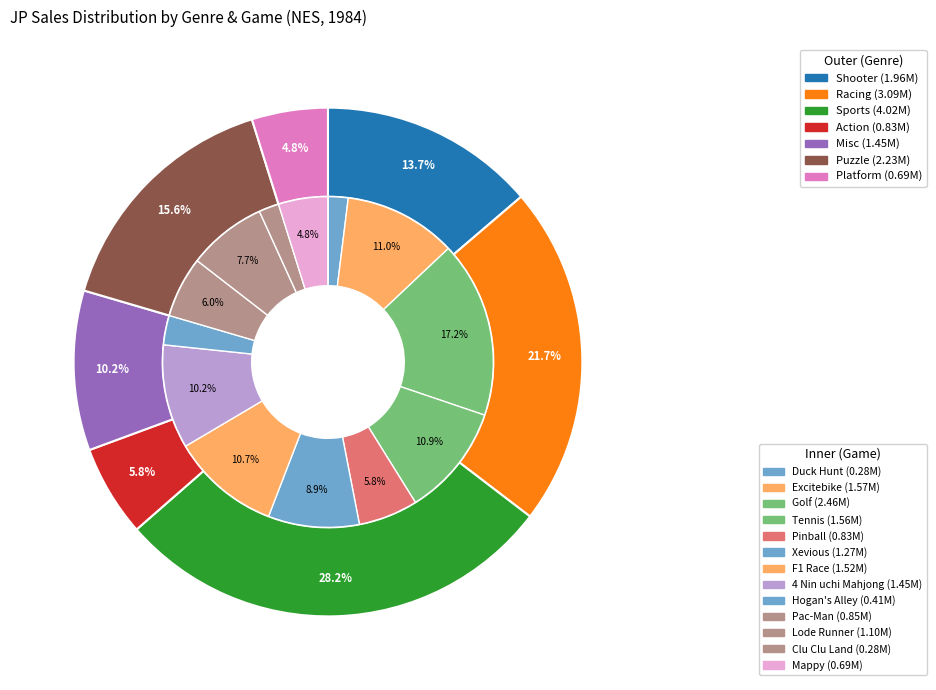

How many segments does this pie chart have?

14